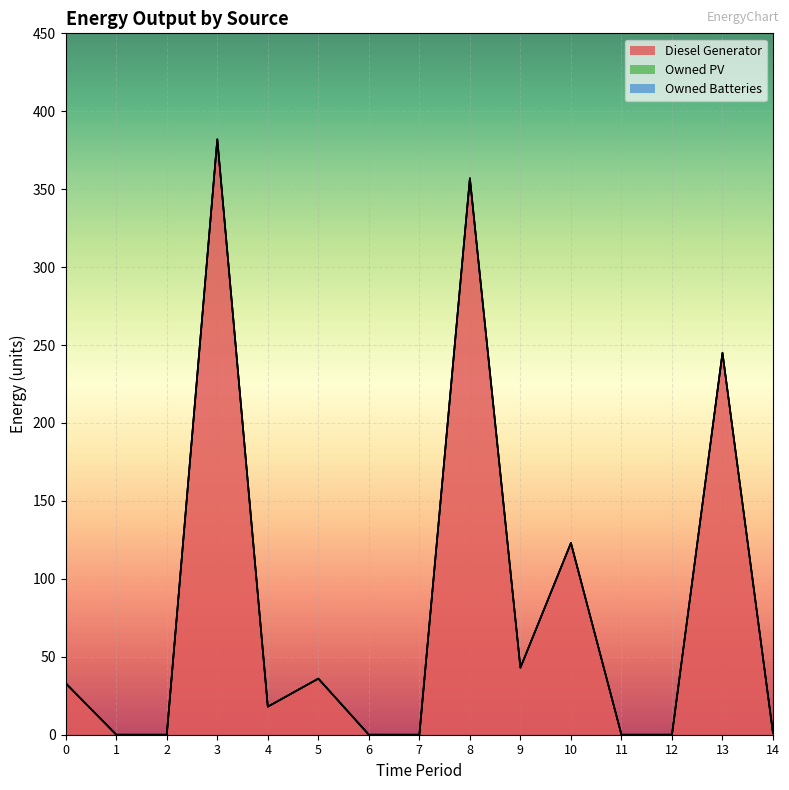

At which label does Diesel Generator reach its minimum?

1